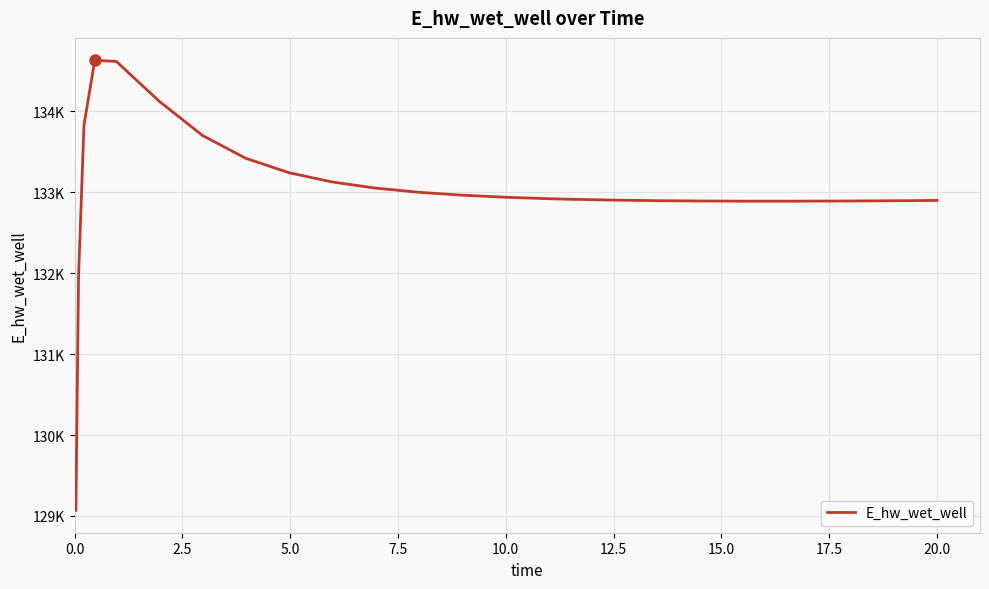

How many points are lower than both their immediate neighbors (excluding endpoints)?

1